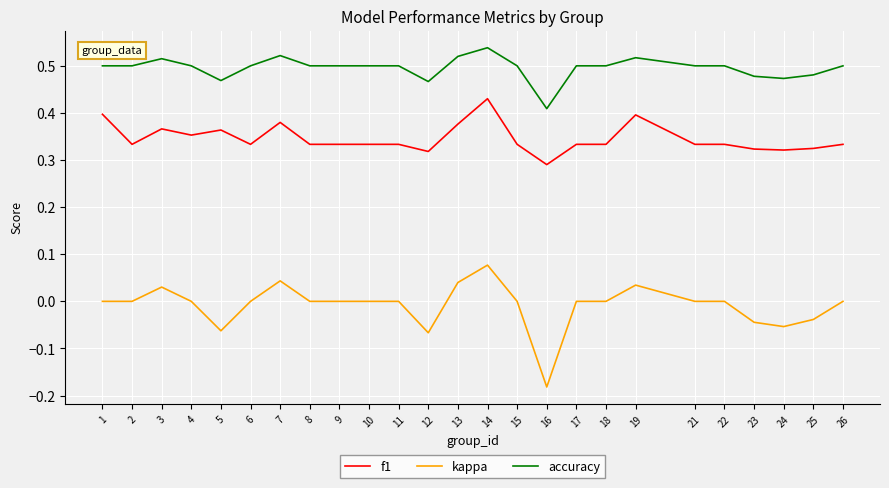

At which category does f1 reach its first local peak?

3